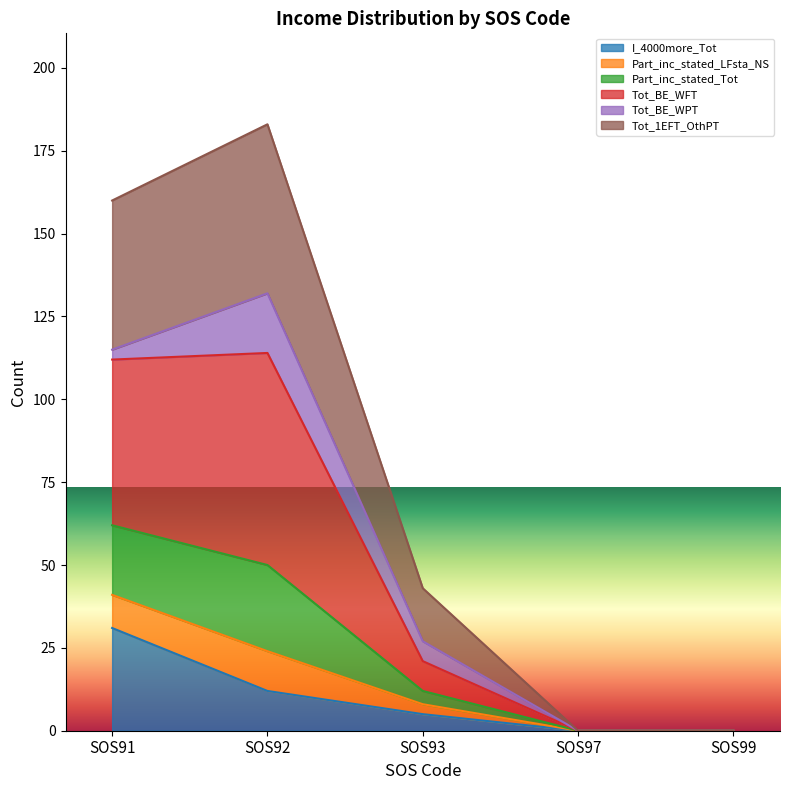

Between SOS99 and SOS91, which is larger?

SOS91